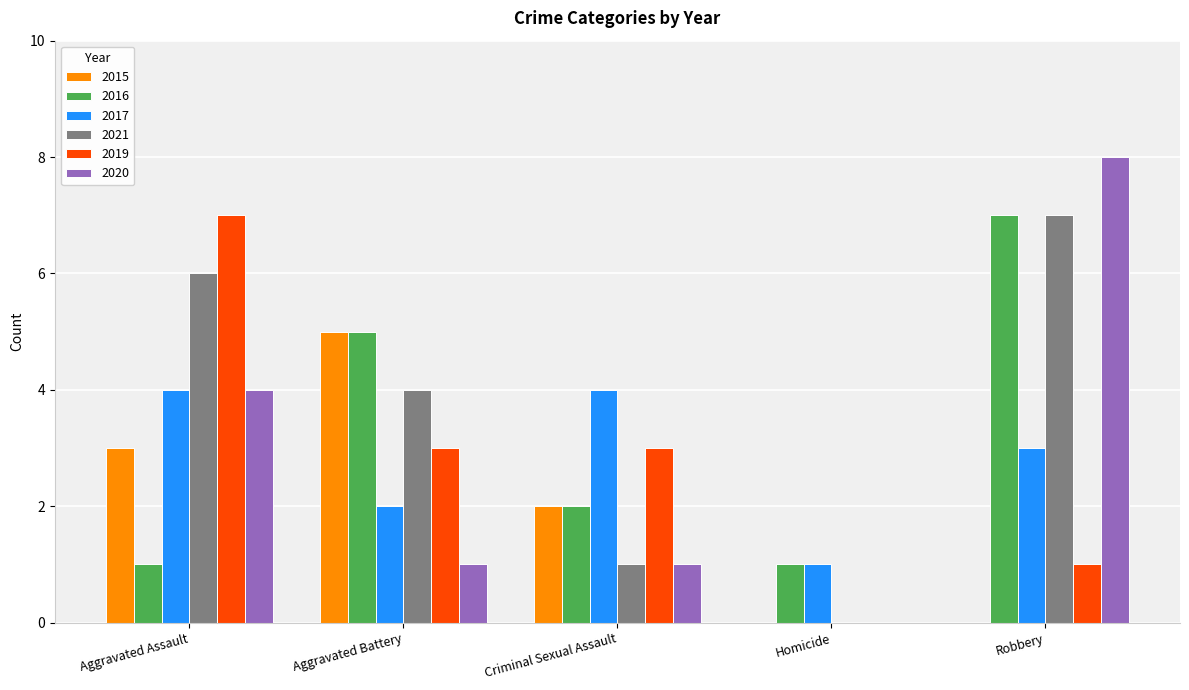

The value of 2020 at Criminal Sexual Assault is 1. True or false?

True